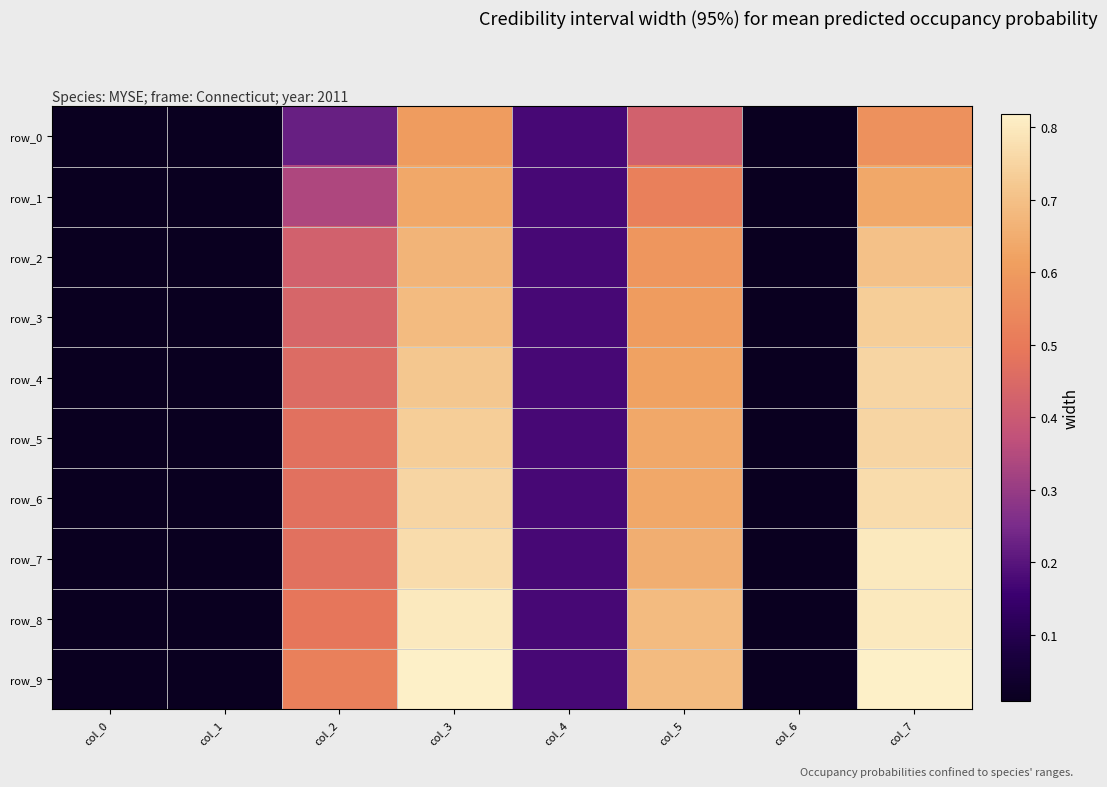

What is the average value of the row_3 series?

0.3